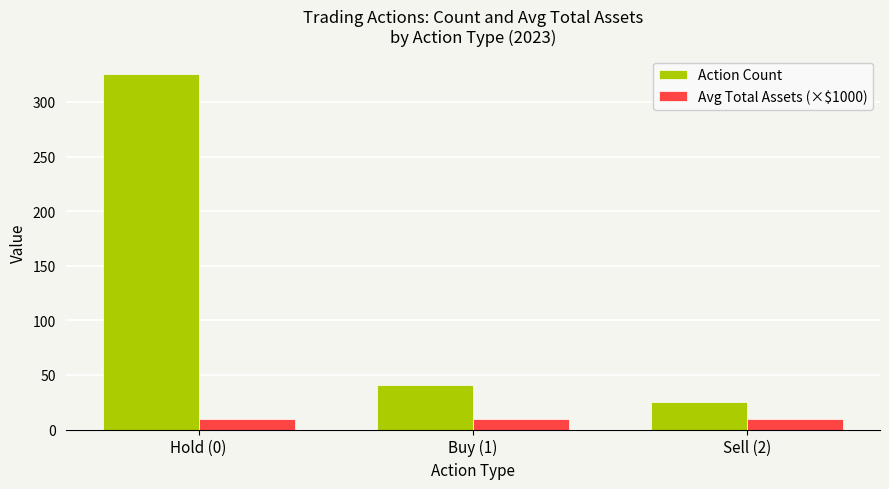

List the series in order of their peak value, lowest first.

Avg Total Assets (×$1000), Action Count